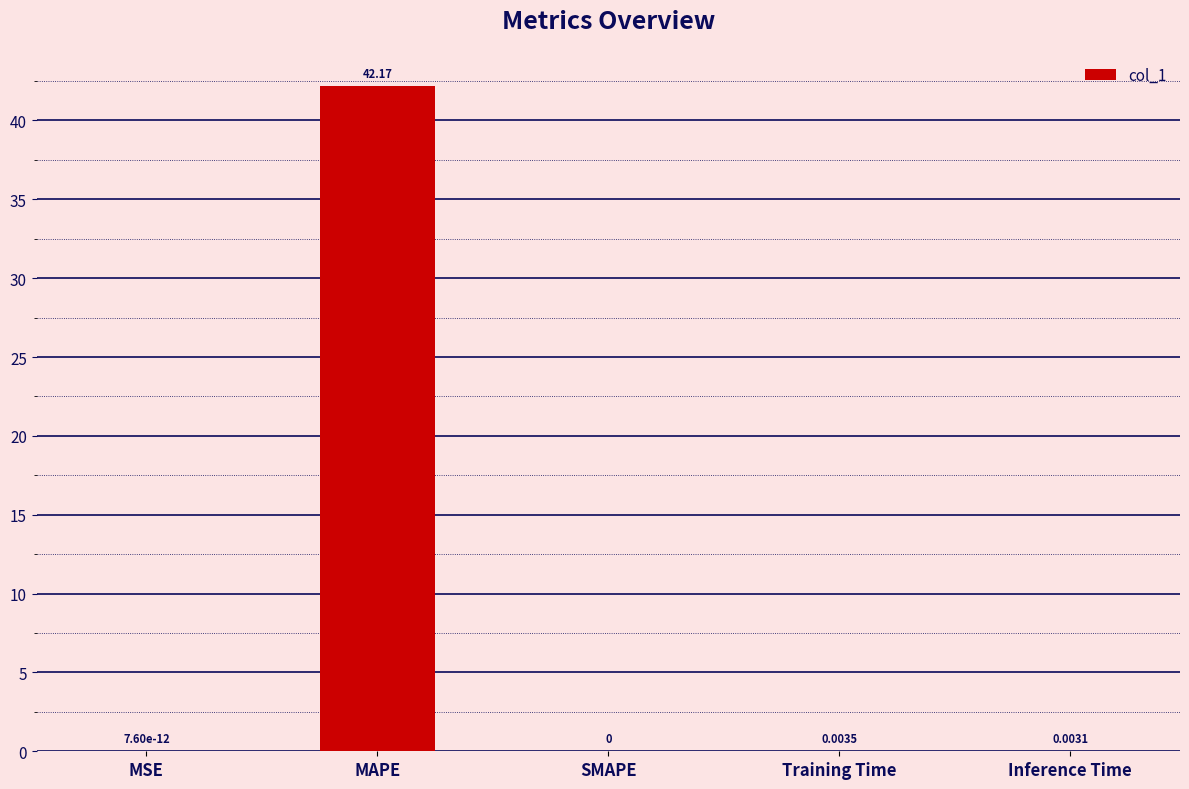

Which category has the highest value across all series?

MAPE